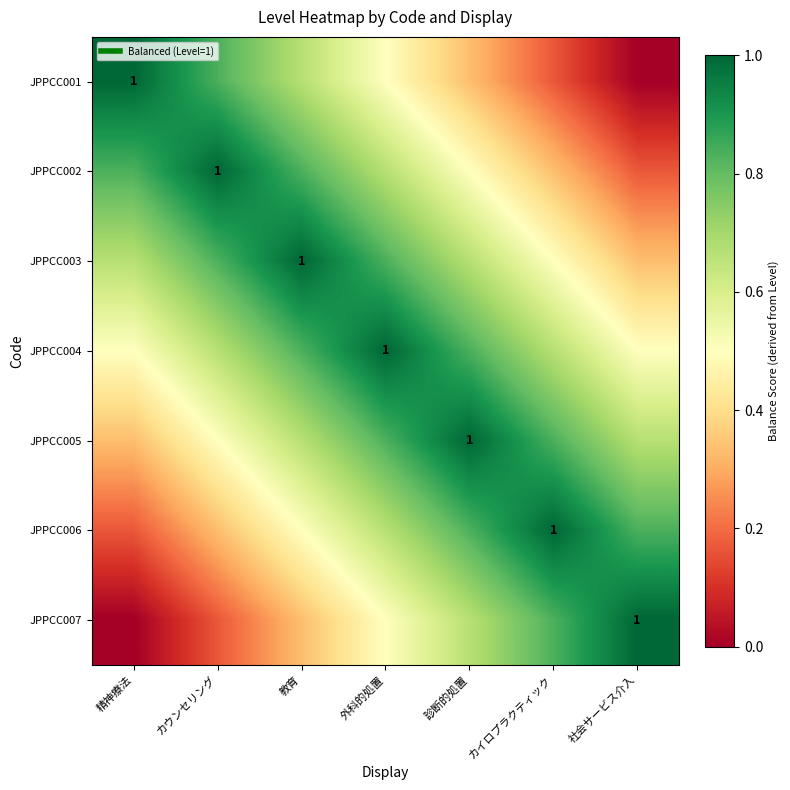

What is the difference between the highest and lowest values at カウンセリング?

0.8